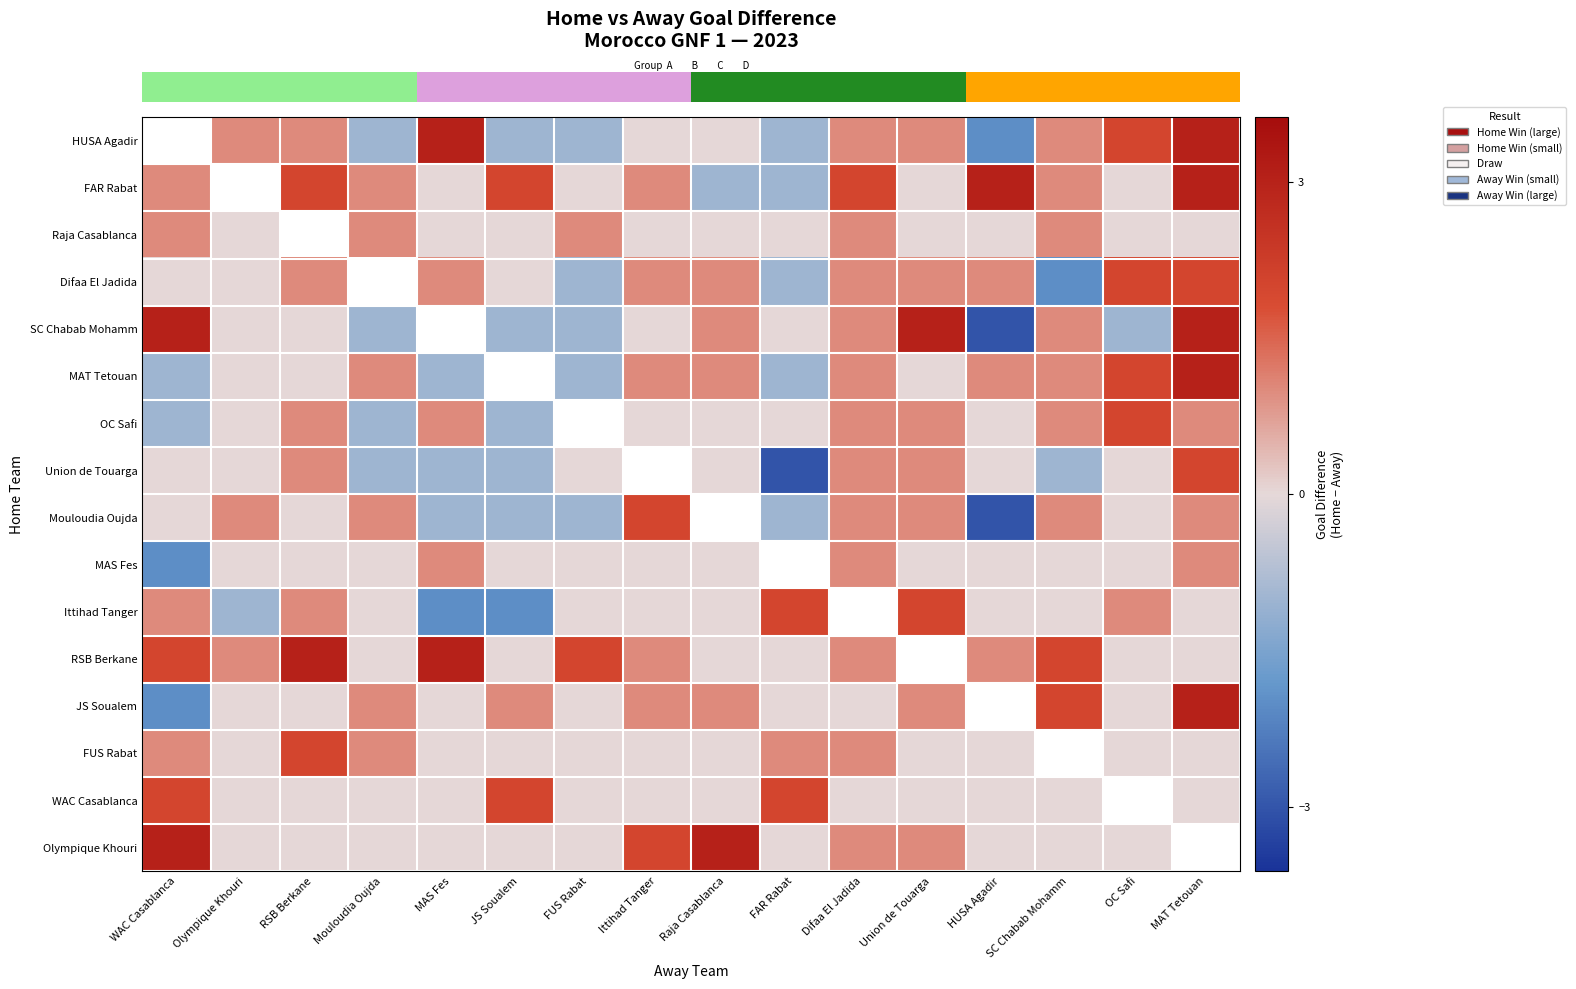

The value of row_3 at Ittihad Tanger is 0.3. True or false?

False